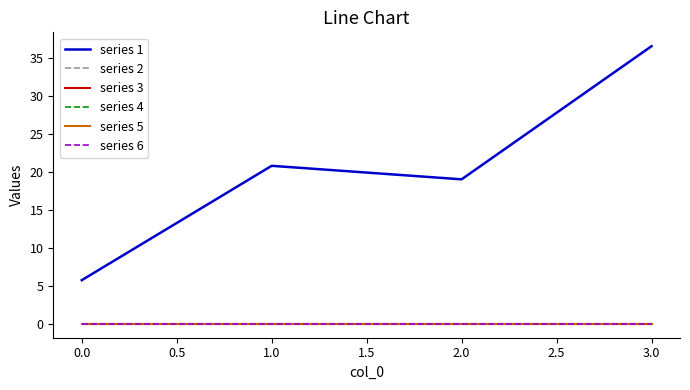

True or false: series 6 has more than 0 points higher than both neighbors.

False